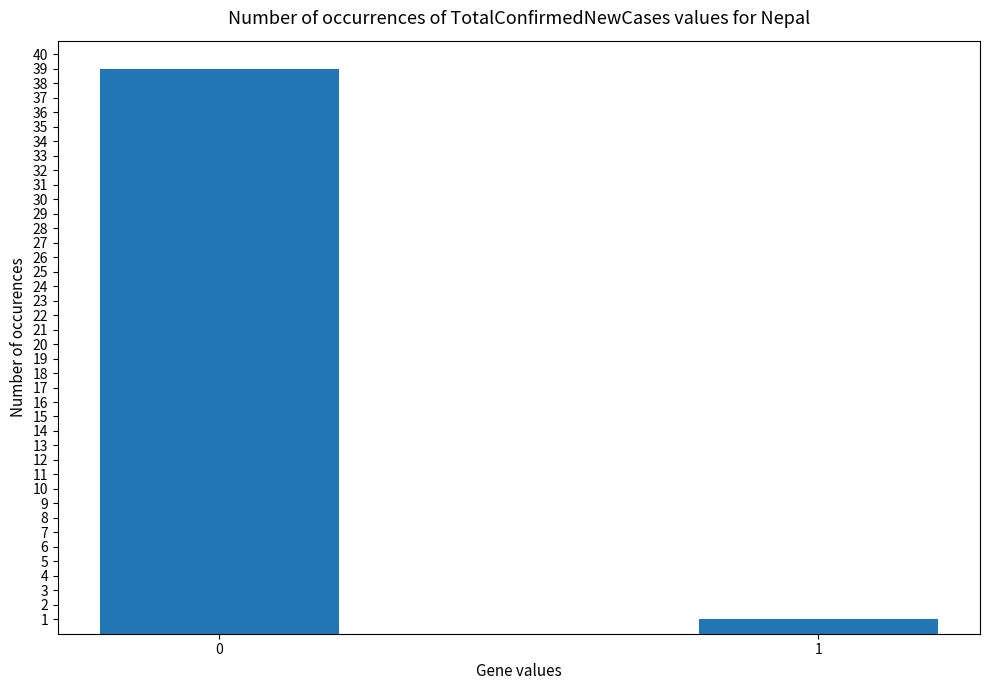

What is the greatest value displayed?

39